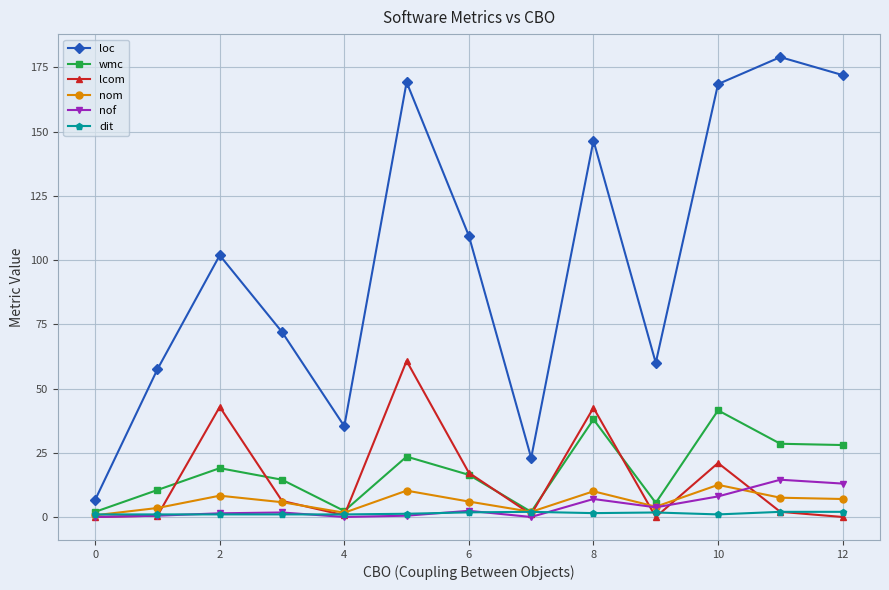

True or false: nom has more than 2 points higher than both neighbors.

True